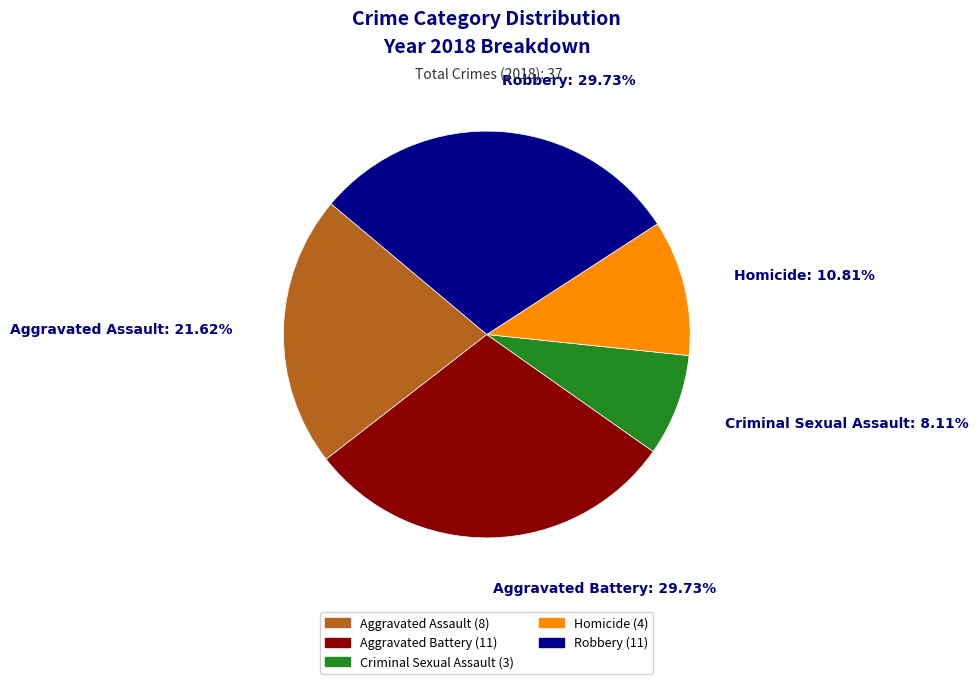

The Robbery slice represents 24% of the pie. True or false?

False